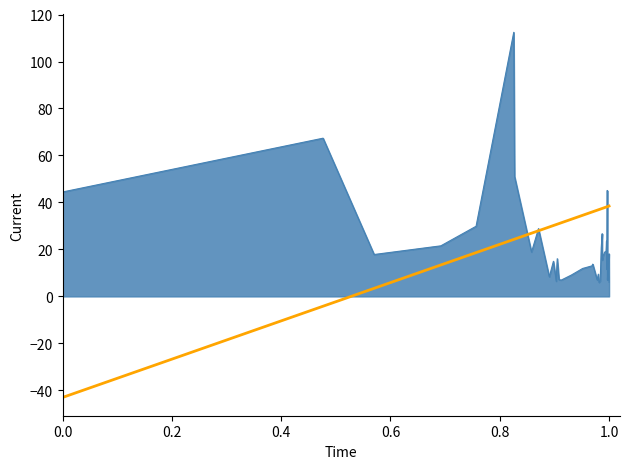

How many lines are shown in the chart?

1